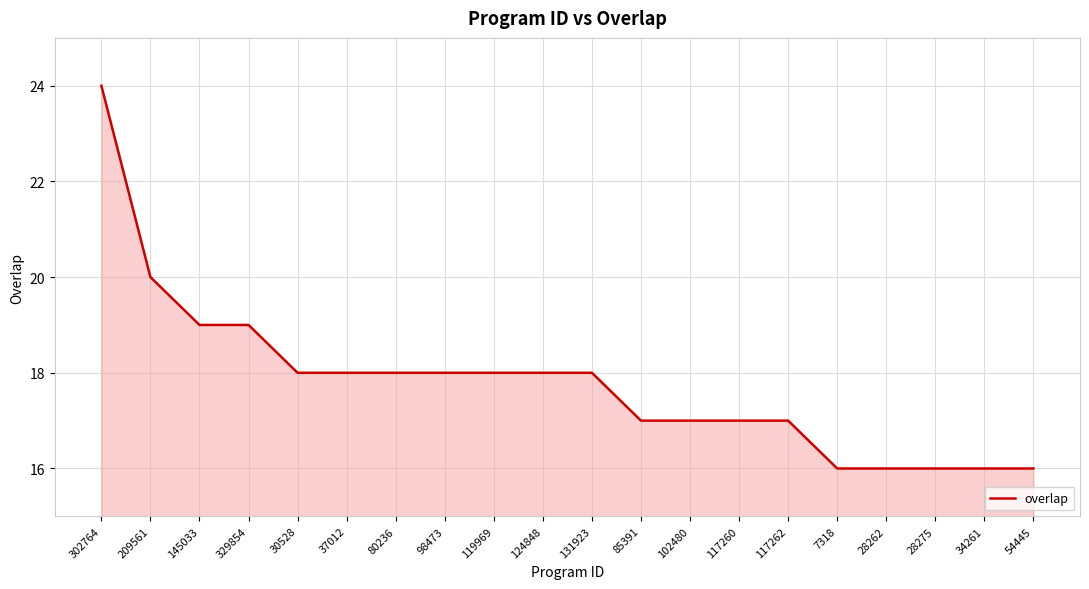

Reading left to right, list all the values displayed in this chart.

24	20	19	19	18	18	18	18	18	18	18	17	17	17	17	16	16	16	16	16